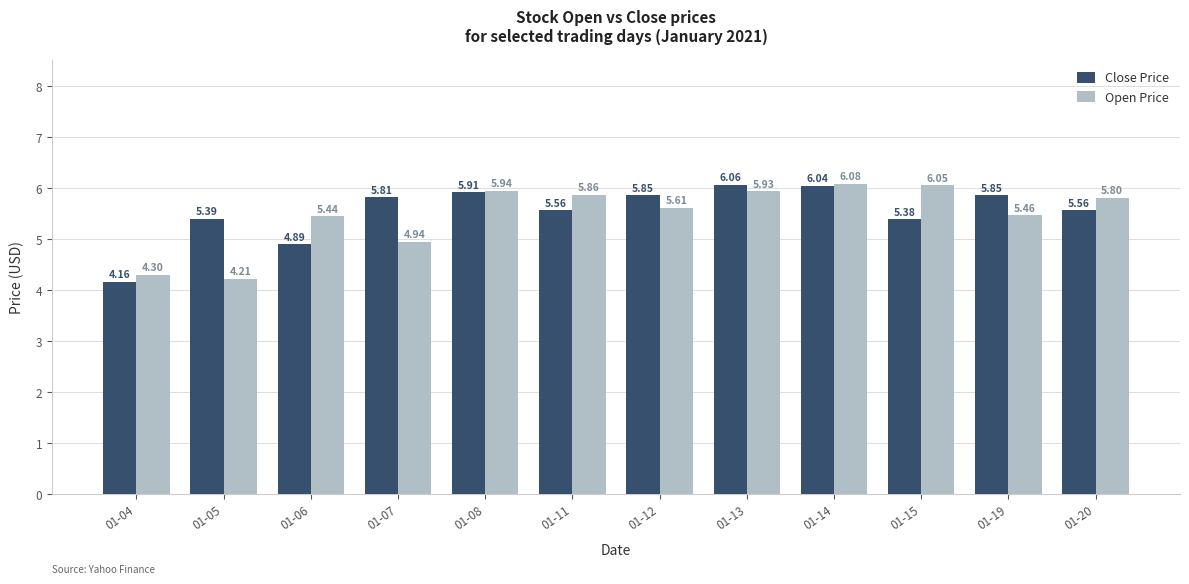

Which category has the highest value in the Open Price series?

01-14